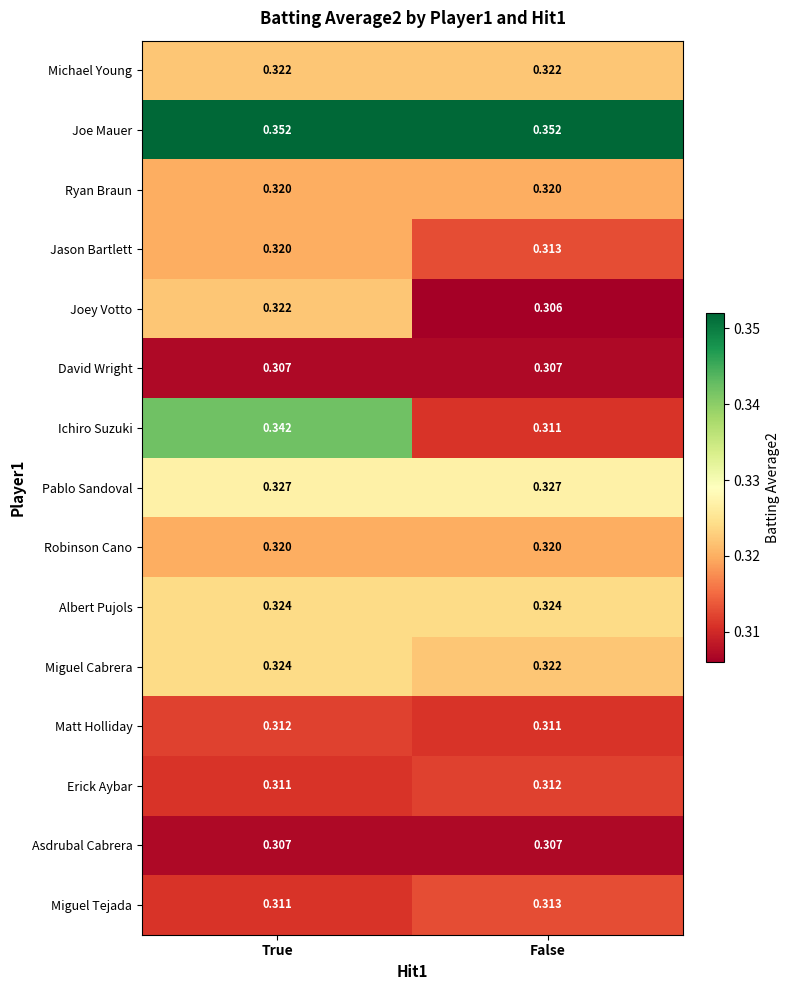

Rank the categories by Jason Bartlett value from highest to lowest.

True, False